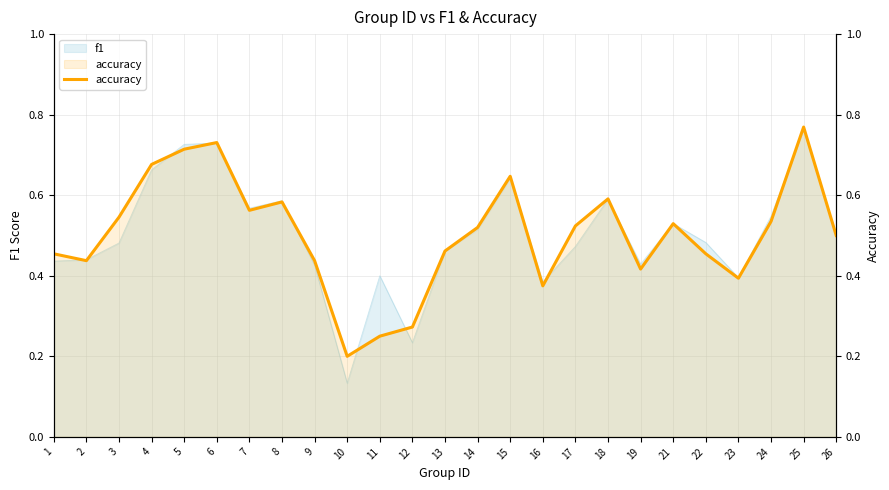

Rank the categories by value from lowest to highest.

10, 11, 12, 16, 23, 19, 2, 9, 1, 22, 13, 26, 14, 17, 21, 24, 3, 7, 8, 18, 15, 4, 5, 6, 25